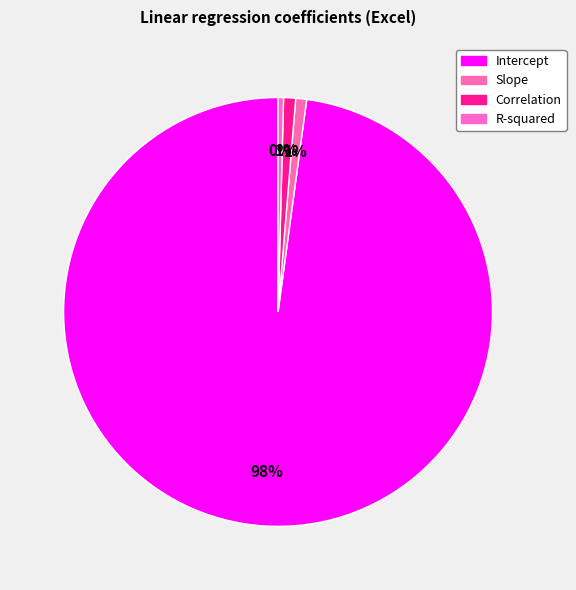

Does any single category account for the majority?

Yes